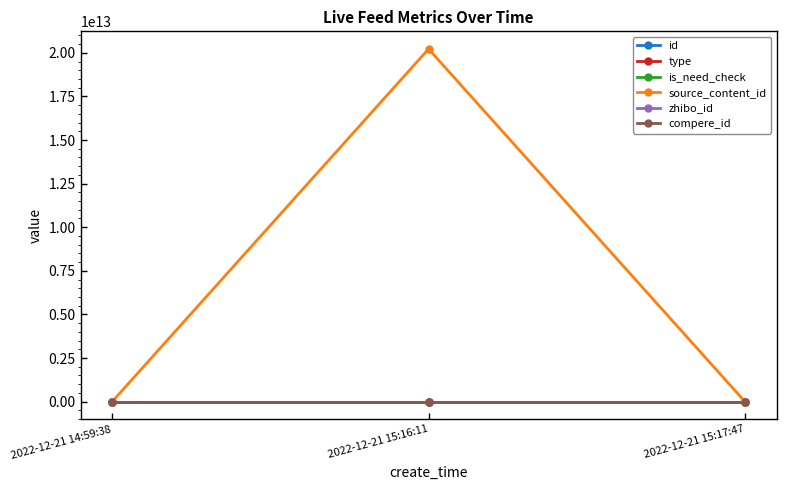

What is the label of the 1st point from the left?

2022-12-21 14:59:38